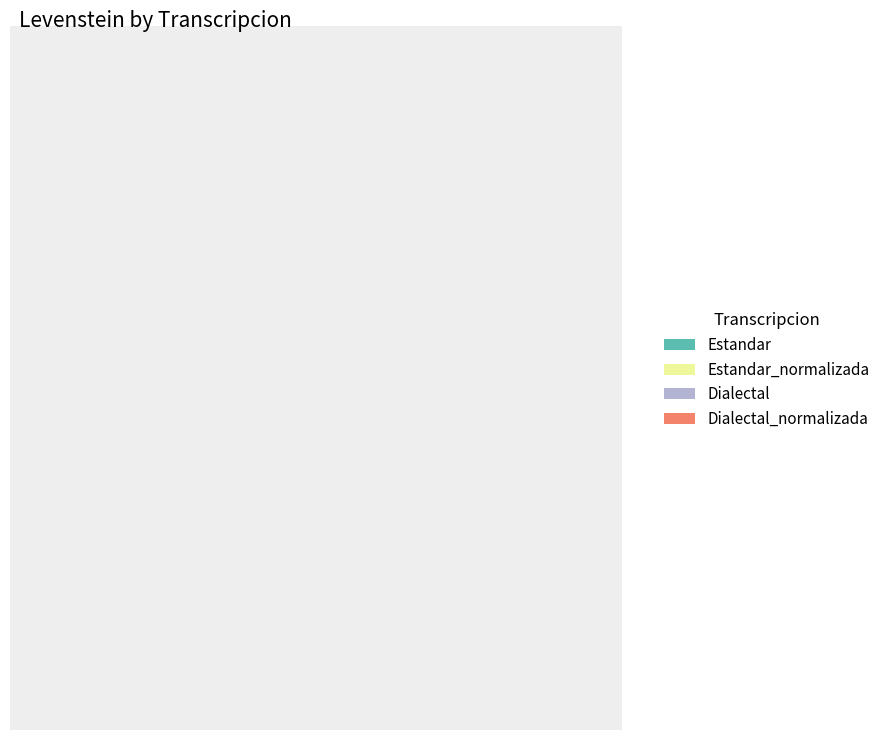

How many segments does this pie chart have?

4